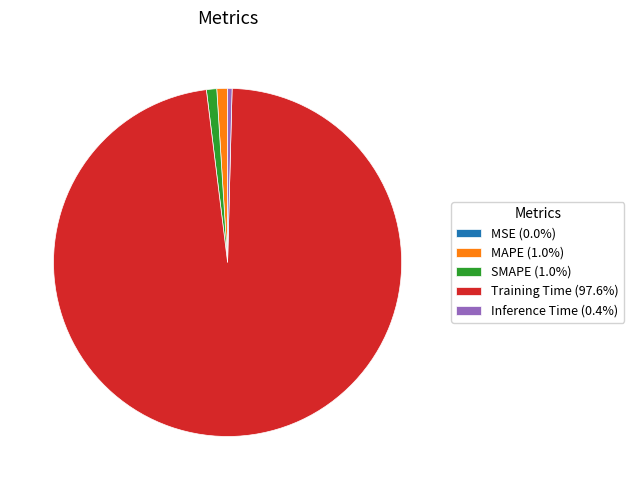

Is the sum of Training Time (97.6%) and Inference Time (0.4%) greater than half?

Yes